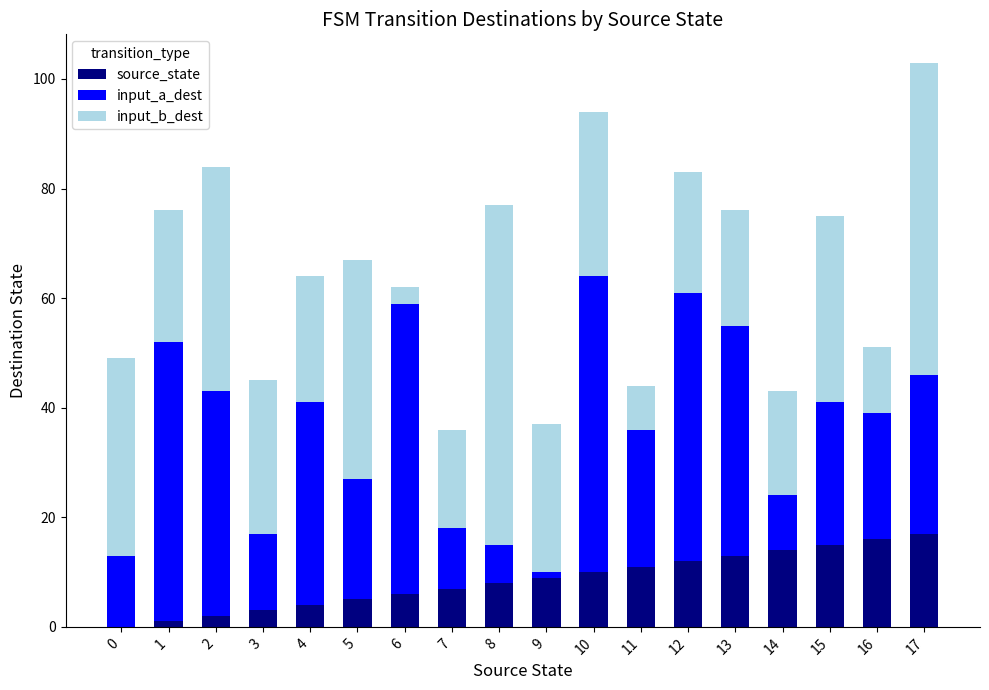

Count the number of data series in this chart.

3